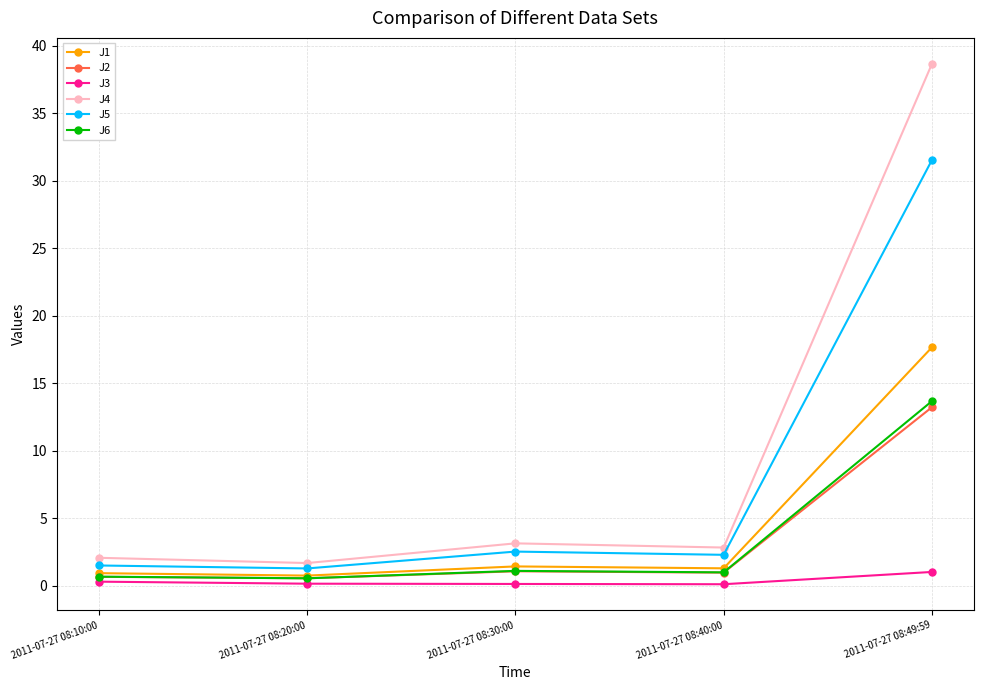

How many distinct data groups are displayed?

6